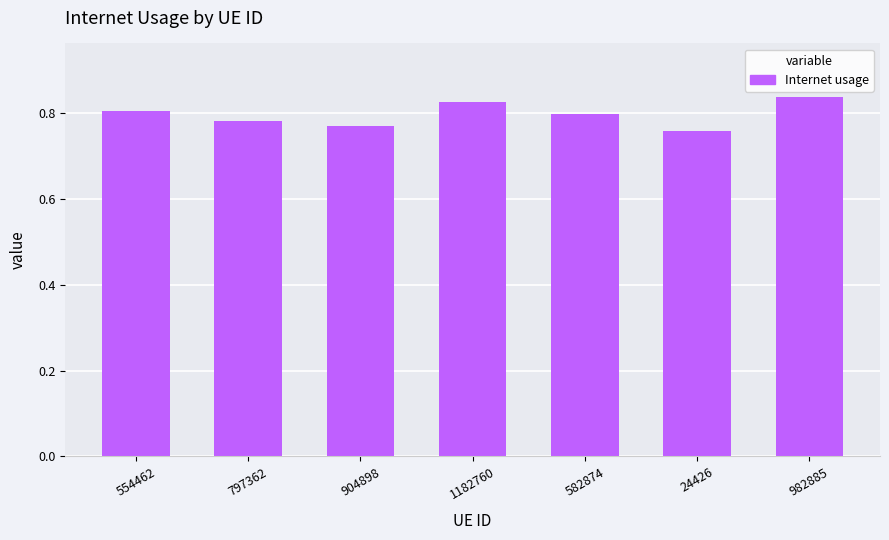

What is the label of the 7th bar from the right?

554462